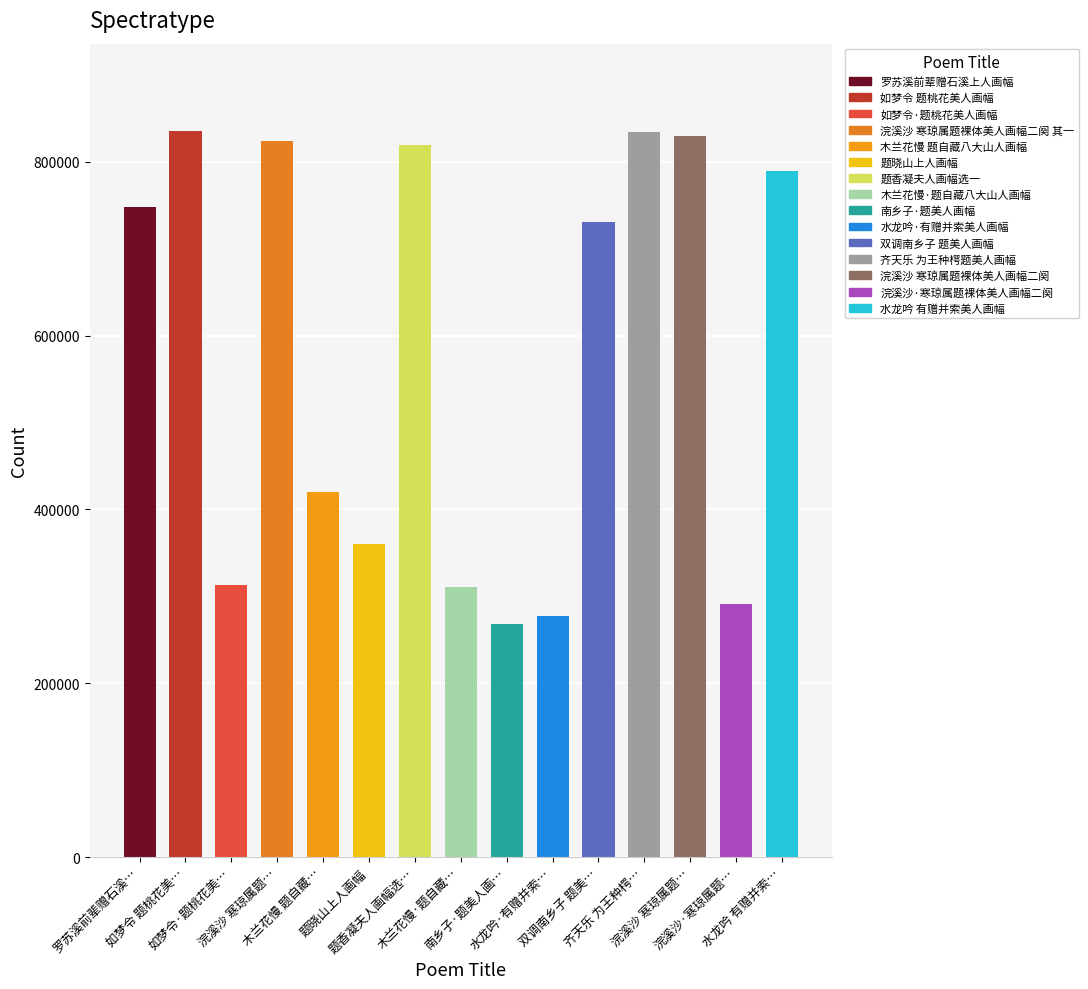

What is the minimum value shown in the chart?

268327